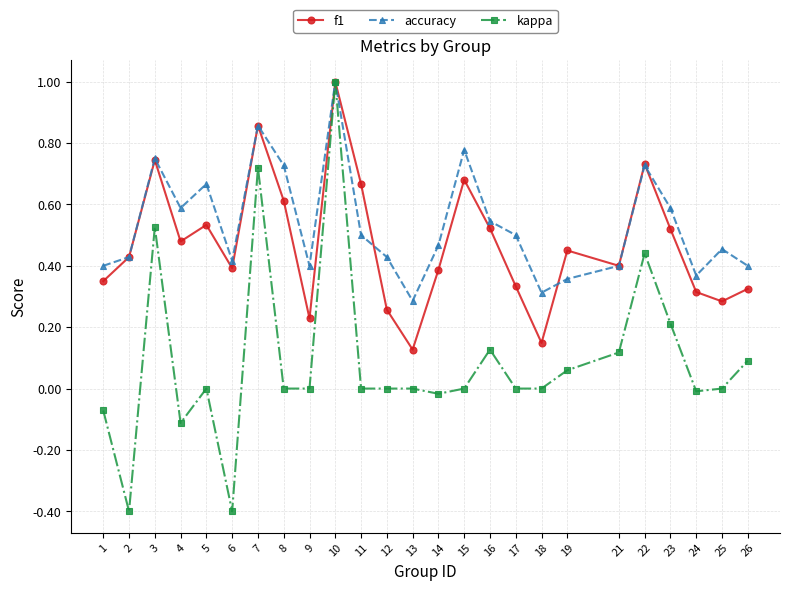

Which series changed the most between 15 and 24?

accuracy